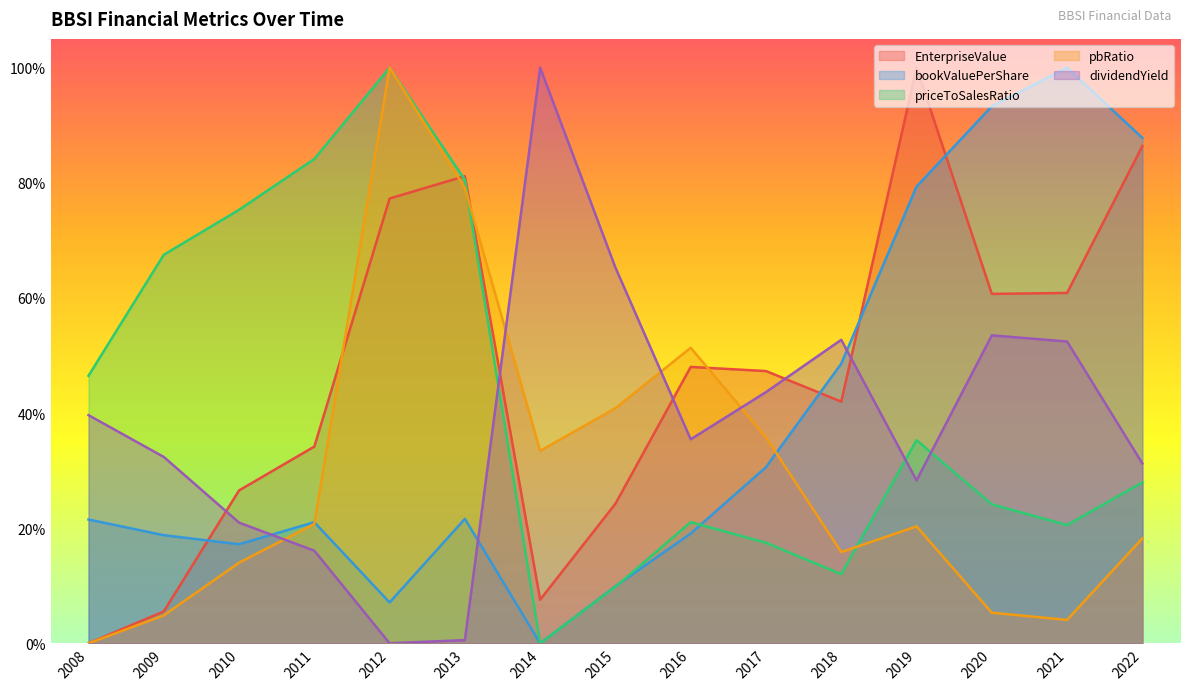

How many values in dividendYield are above zero?

14